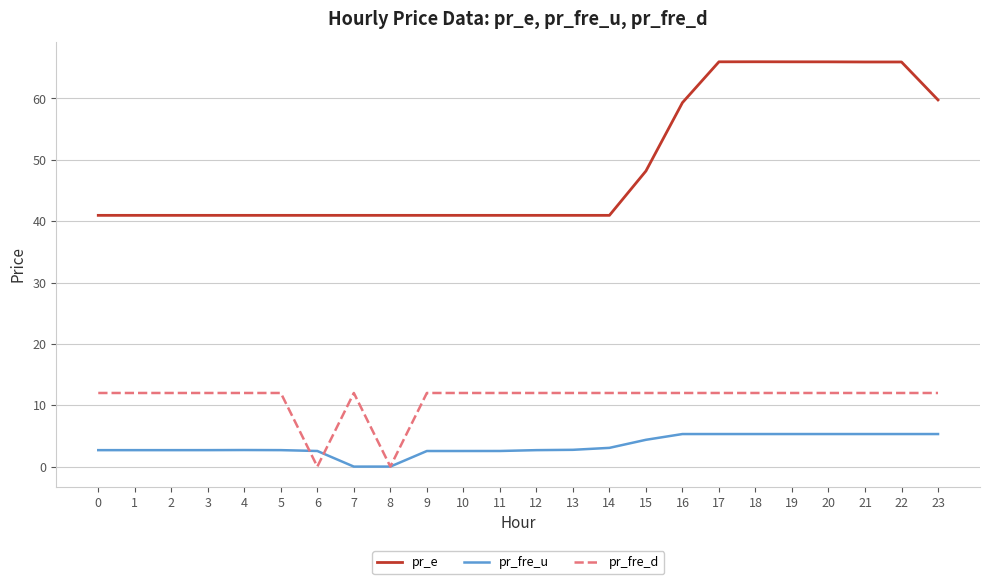

Which series has the largest range (max minus min)?

pr_e